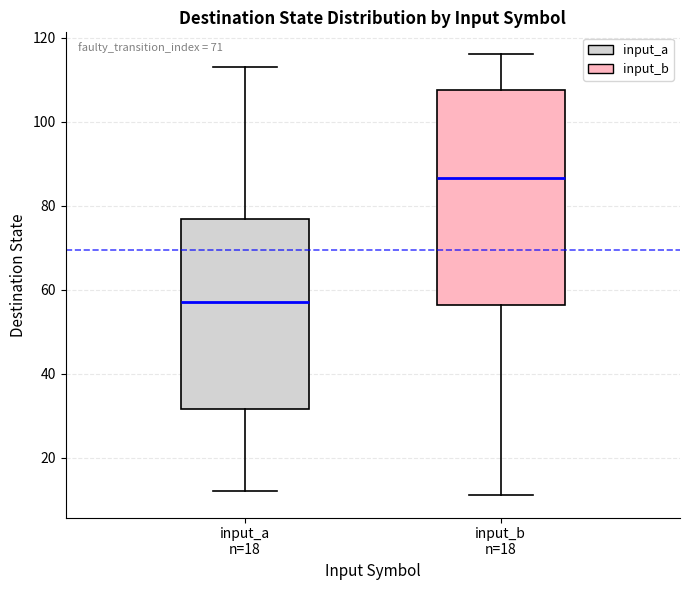

Where does the upper whisker of the box for input_a n=18 end on the y-axis? The values are not printed on the chart, so give them approximately, as read against the axis.

114